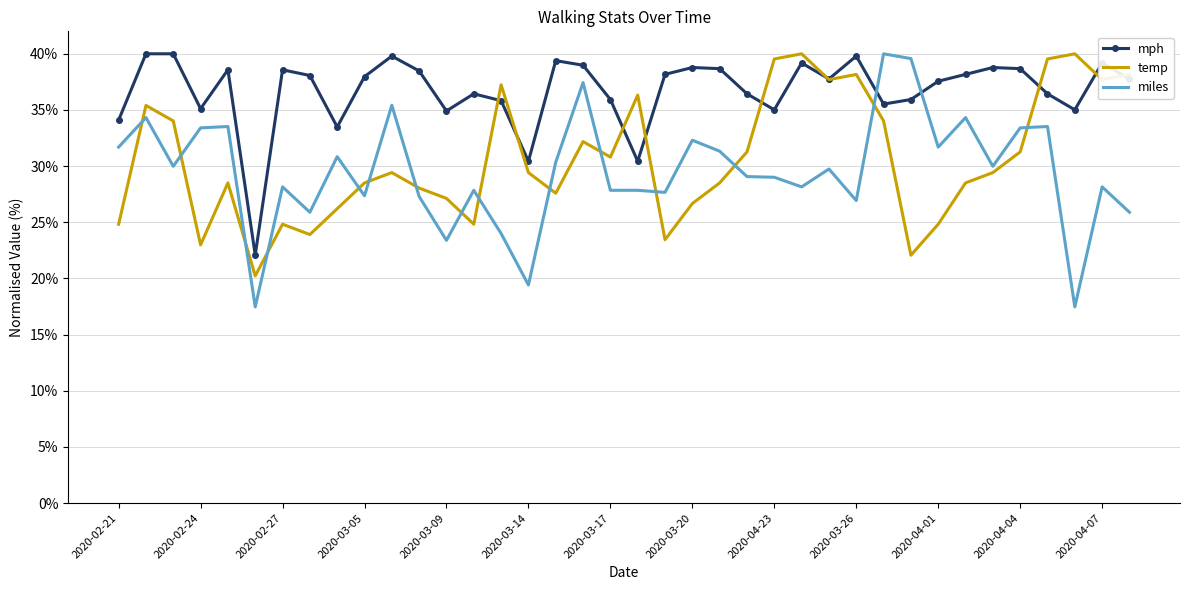

How many times do miles and mph cross each other?

2